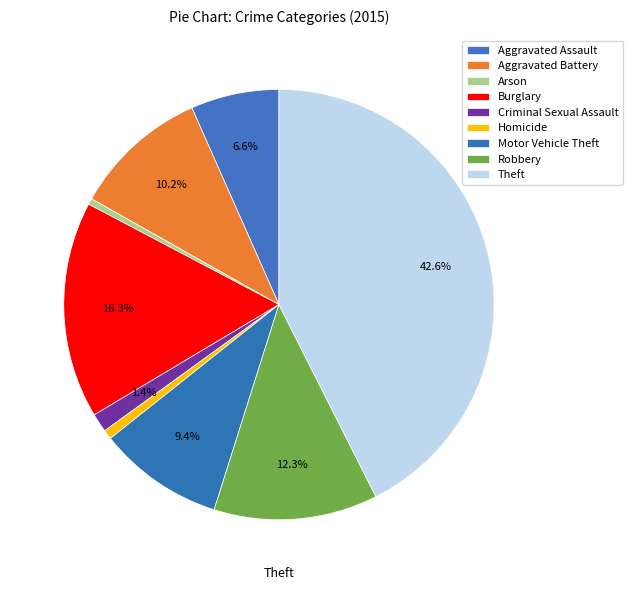

How many segments does this pie chart have?

9